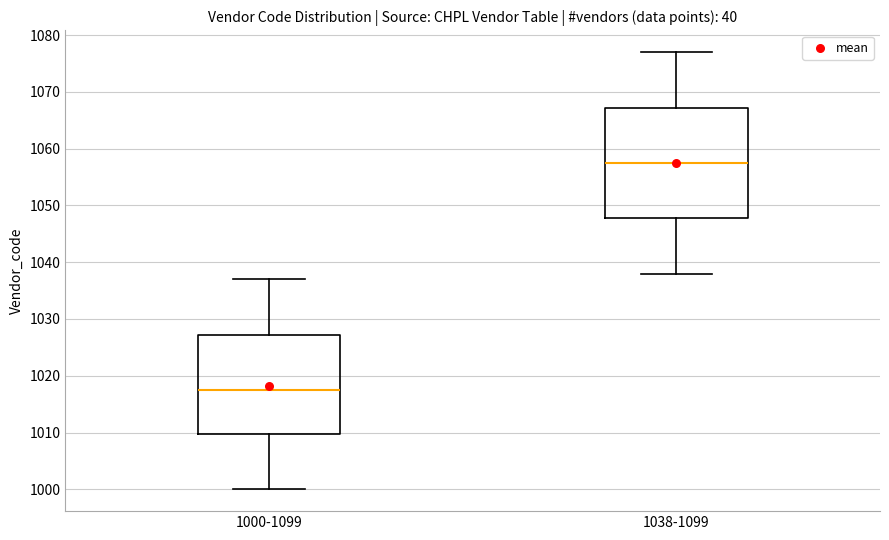

Which box's median line is the highest?

1038-1099